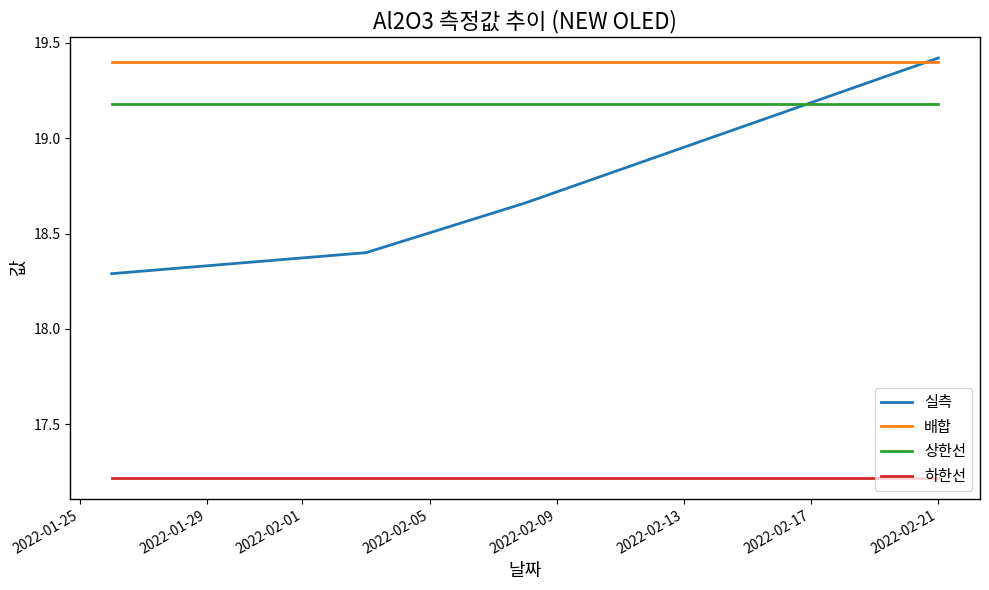

What is the smallest value displayed?

17.2